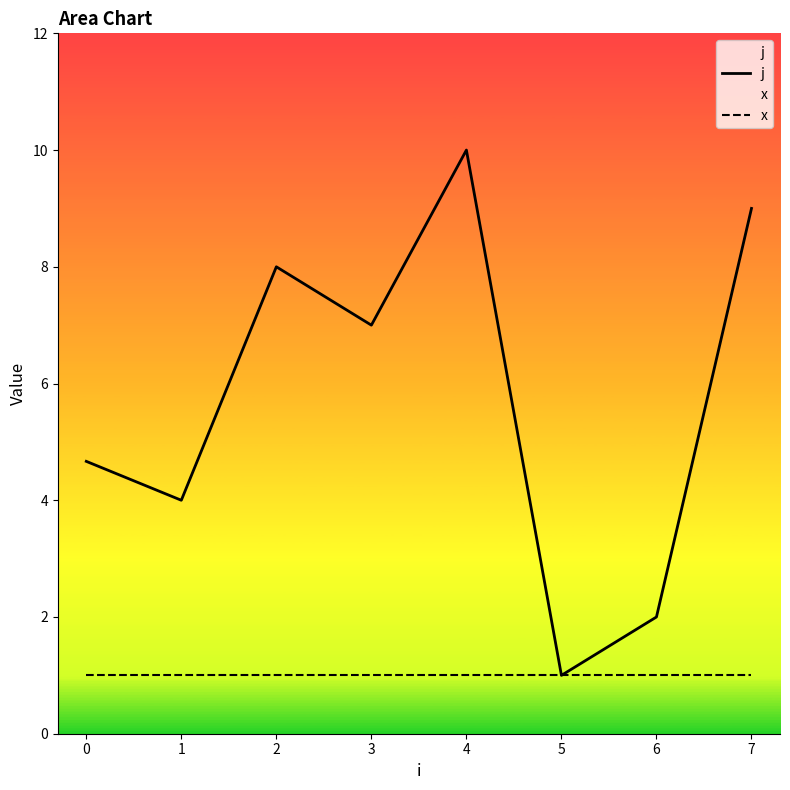

Where does the j series first go above 7?

2